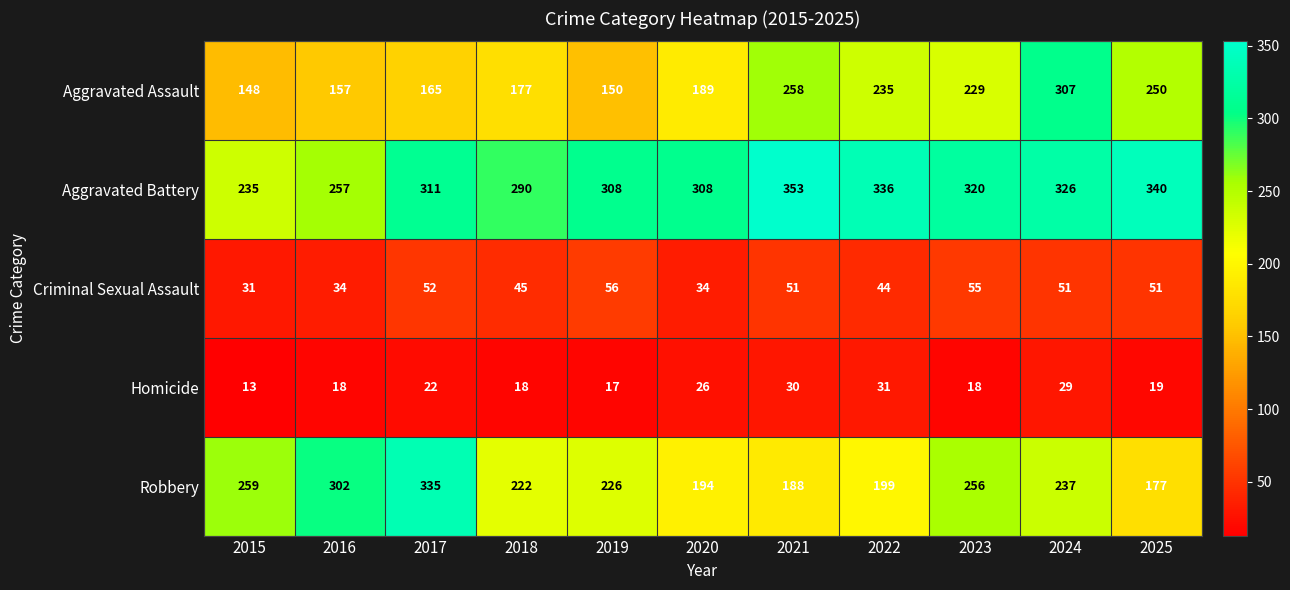

At which category does the chart reach its minimum across all series?

2015